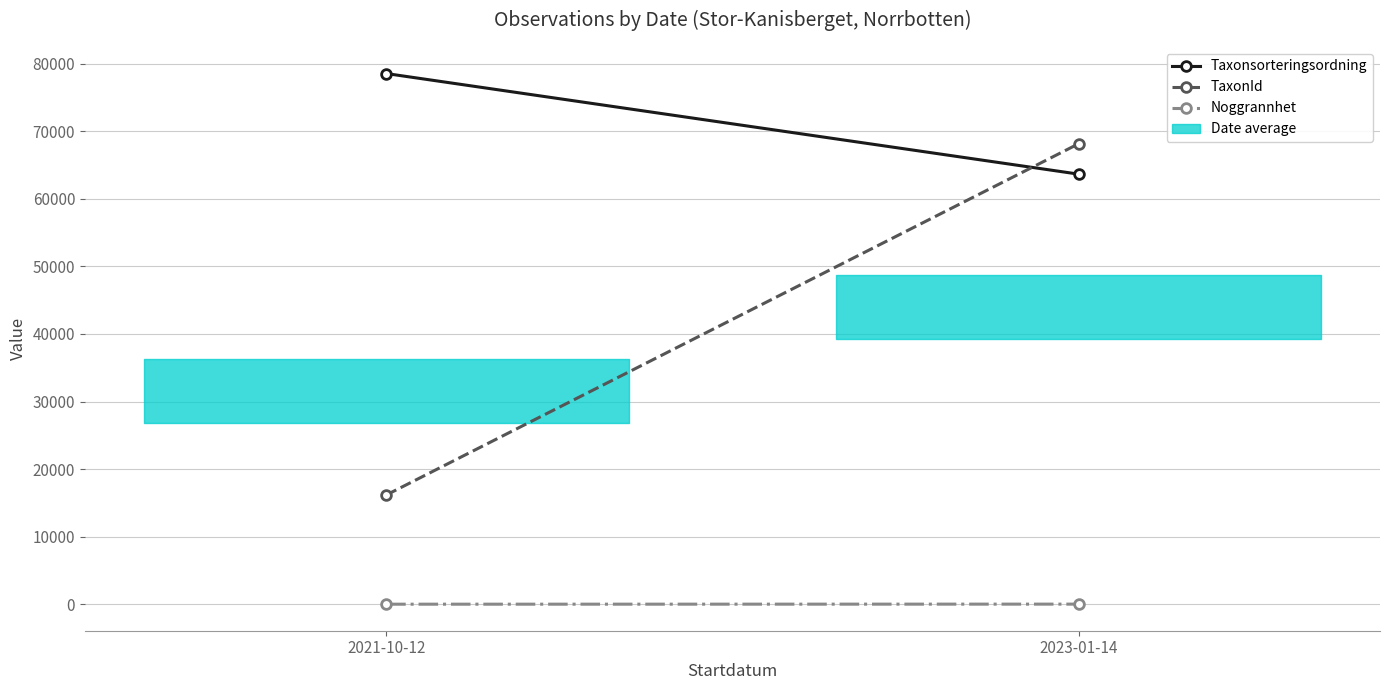

How many categories are shown in the chart?

2